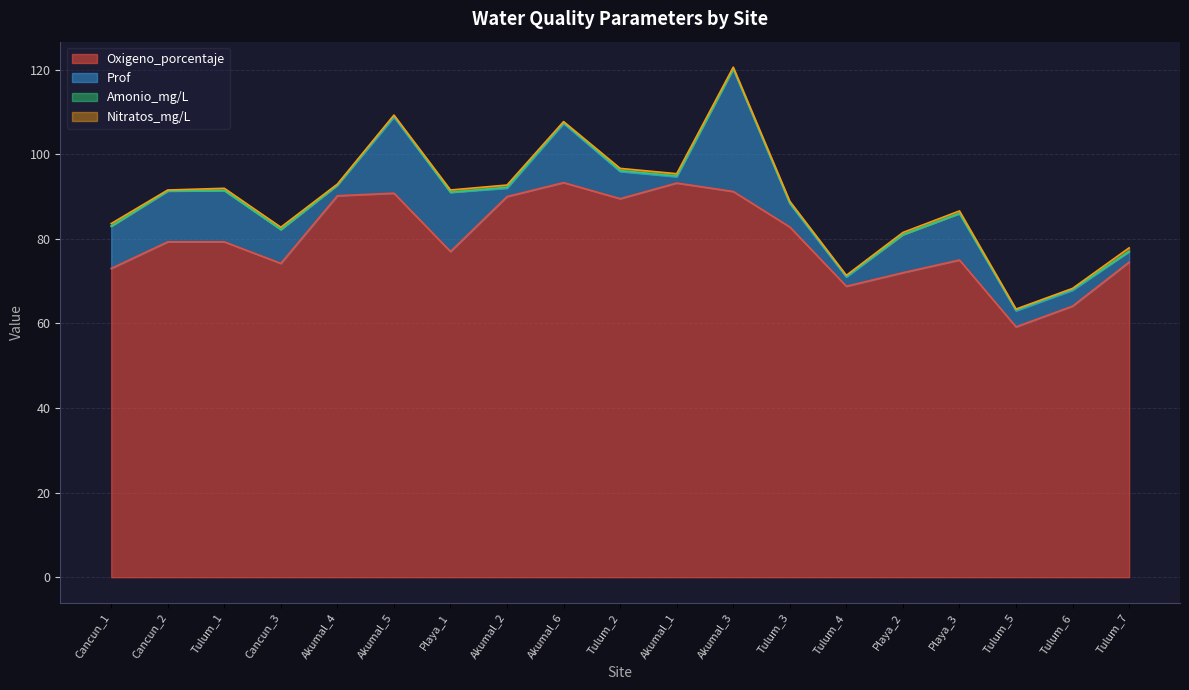

True or false: Amonio_mg/L has a value of 0.1 at Playa_1.

False